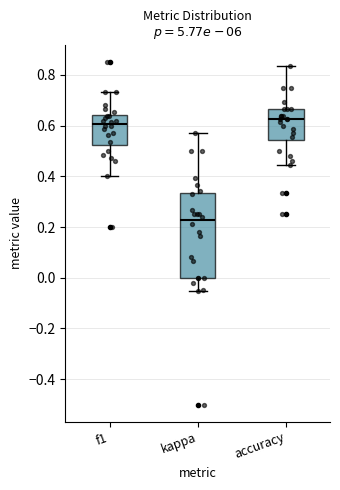

Reading left to right, transcribe this box plot: for each box, give where its median line is, the range the box spans, and where its two whiskers end, as read against the y-axis. The values are not printed on the chart, so give them approximately, as read against the axis.

f1: median 0.60, box 0.52 to 0.64, whiskers 0.40 to 0.74
kappa: median 0.22, box 0.00 to 0.34, whiskers -0.06 to 0.58
accuracy: median 0.62, box 0.54 to 0.66, whiskers 0.44 to 0.84